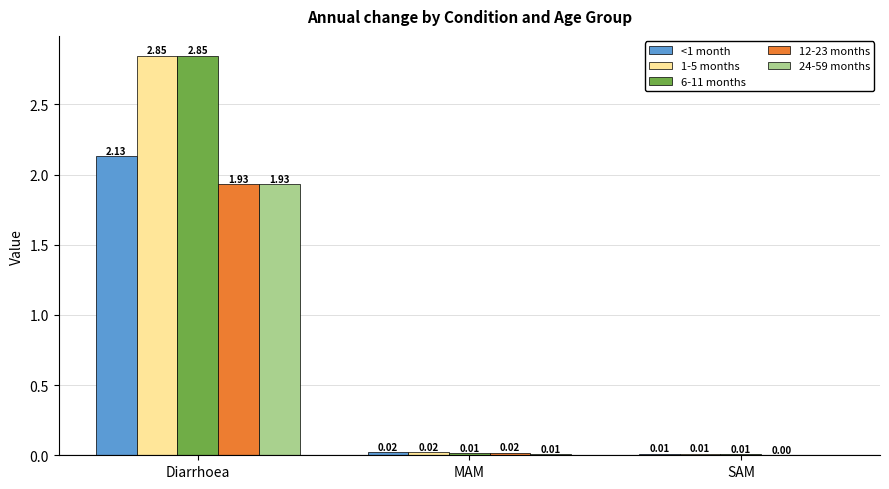

What is the total value across all series at Diarrhoea?

11.7